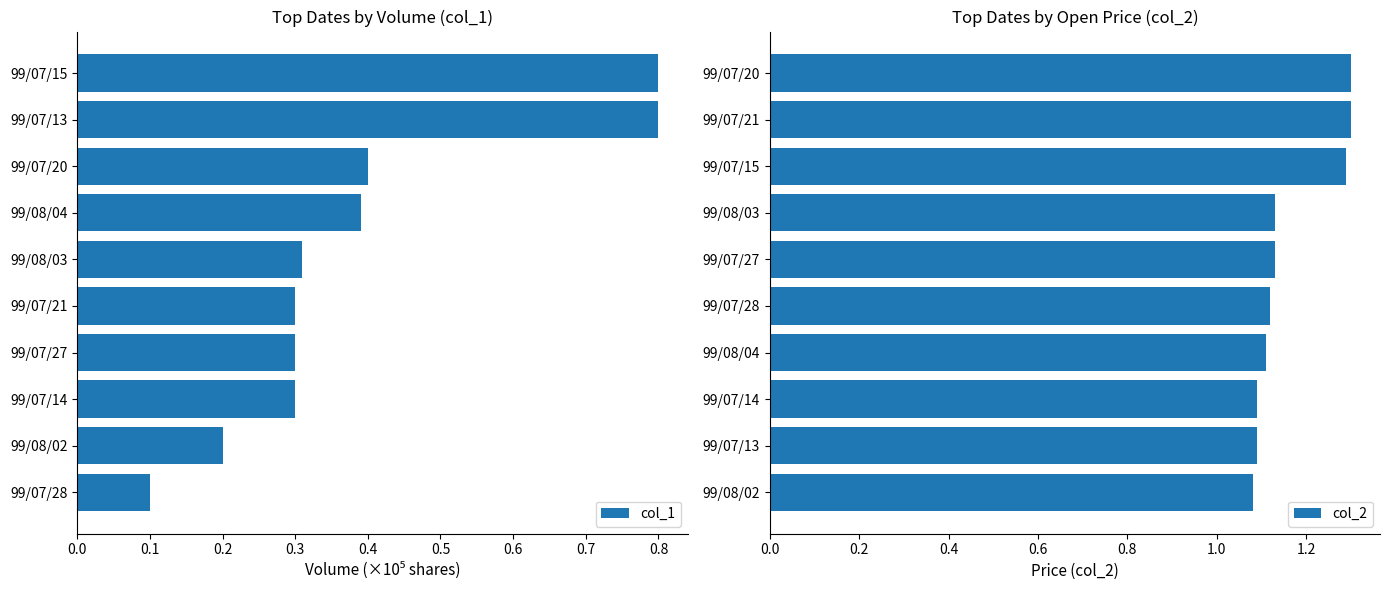

What is the minimum value shown in the chart?

0.1